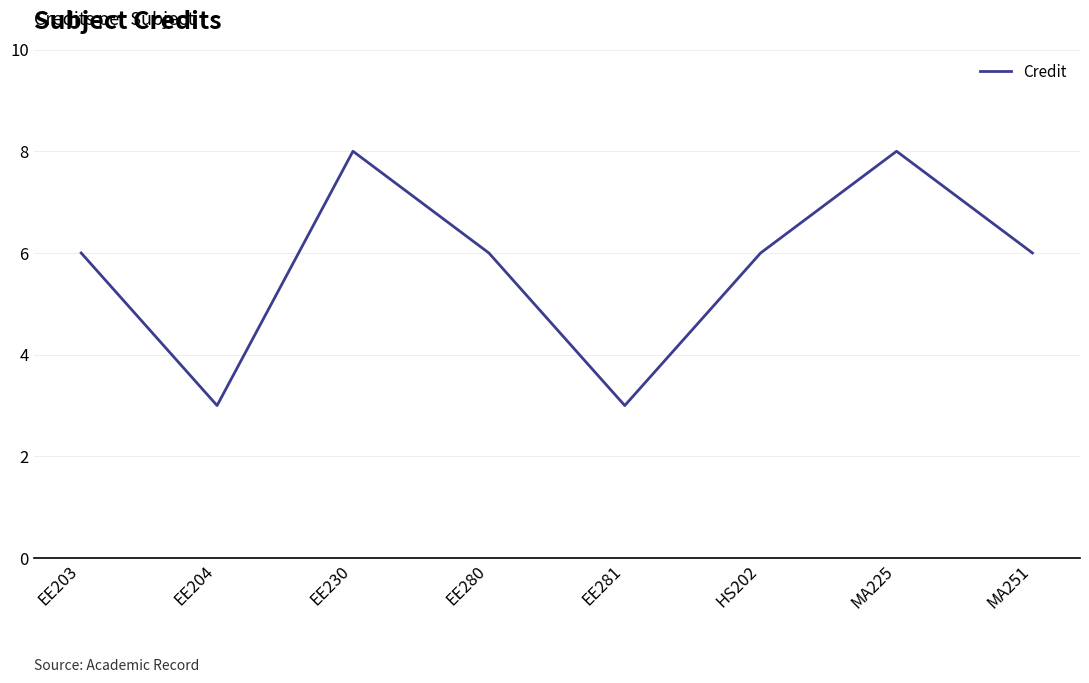

At which category does the data reach its first local peak?

EE230